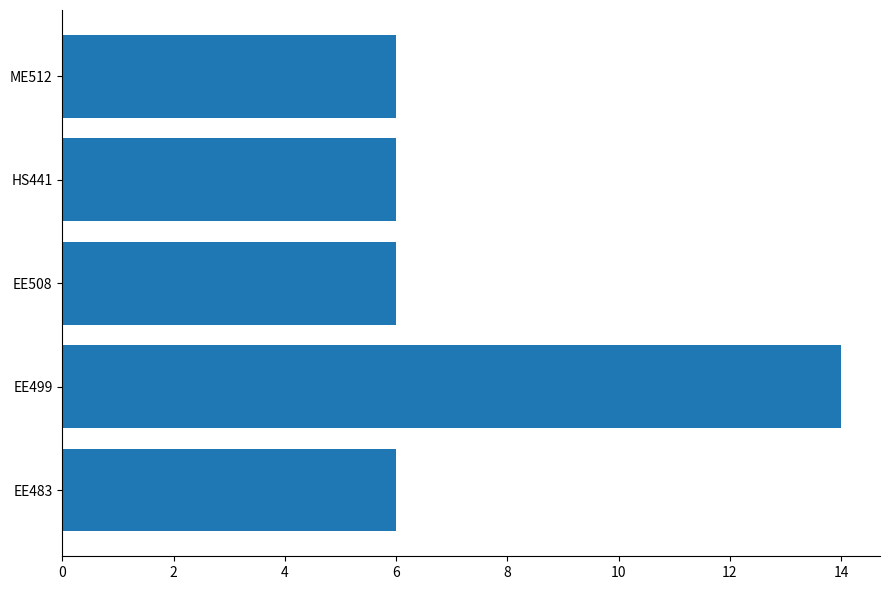

What is the sum of all values?

38